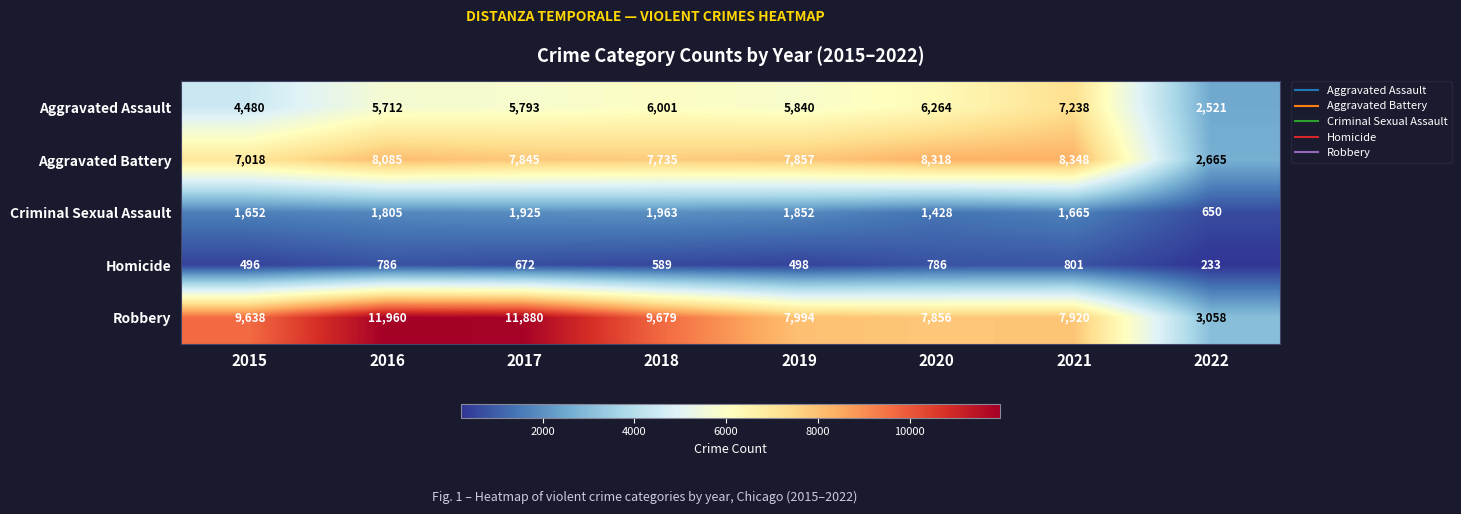

How many series are shown in this chart?

5